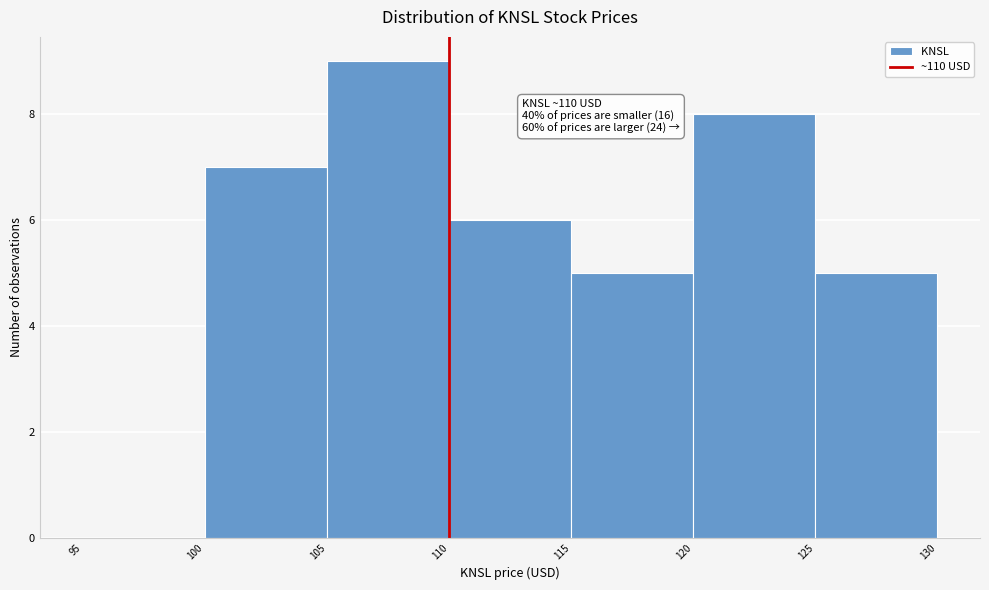

Over which range of the x-axis is the bar tallest?

105 to 110